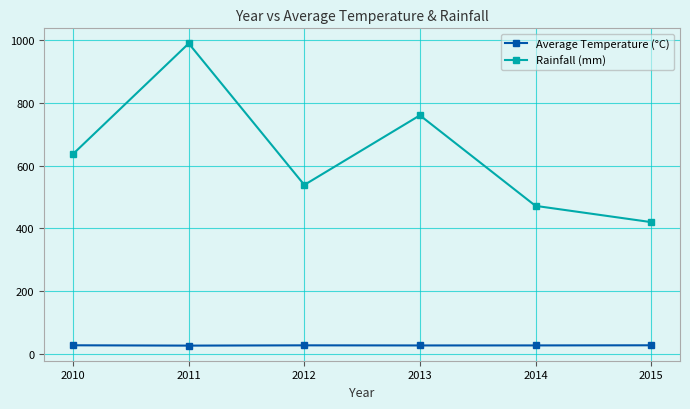

True or false: Average Temperature (°C) and Rainfall (mm) cross at least once.

False